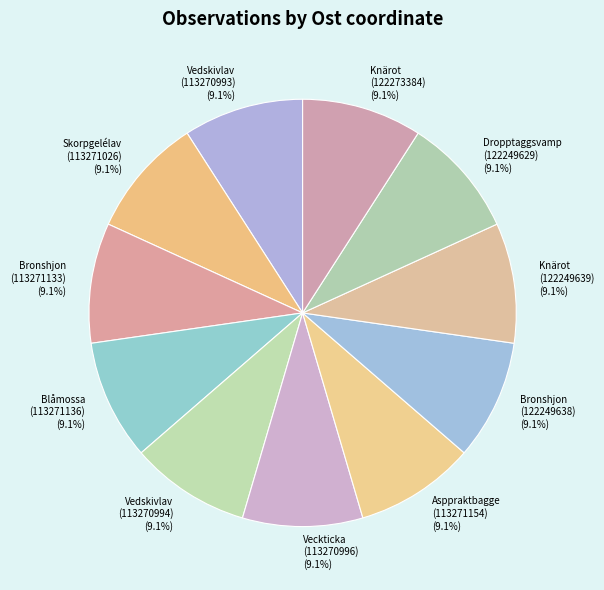

How many segments does this pie chart have?

11